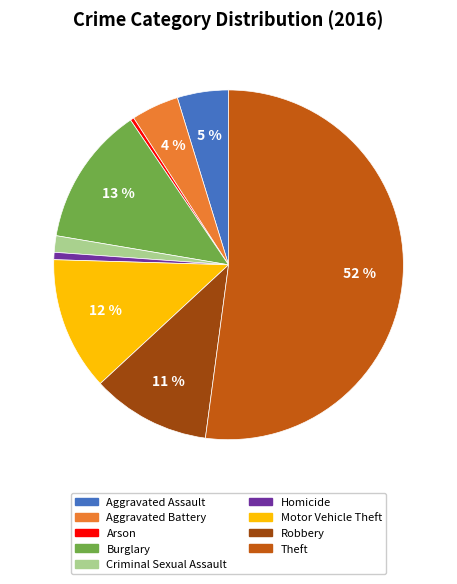

Does Theft account for over 50% of the chart?

Yes